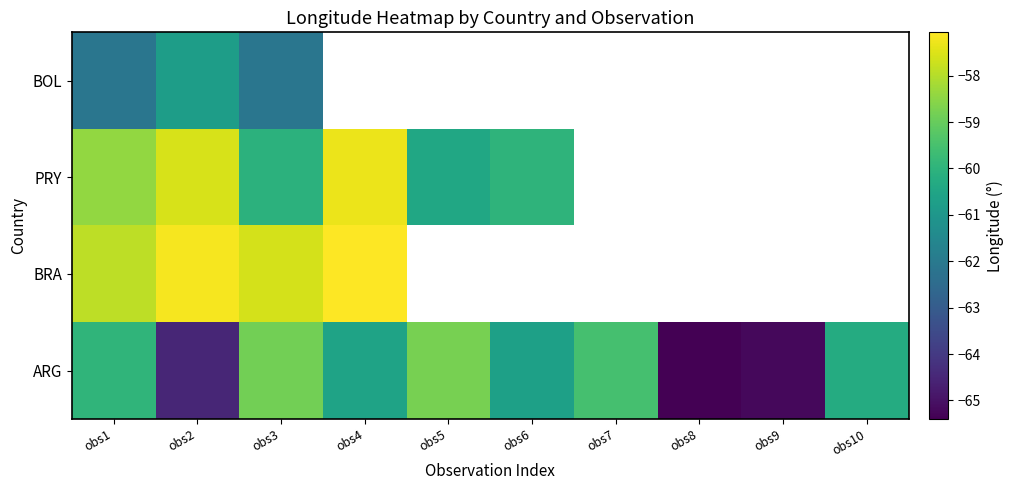

True or false: ARG has a value of -60.6 at obs4.

True